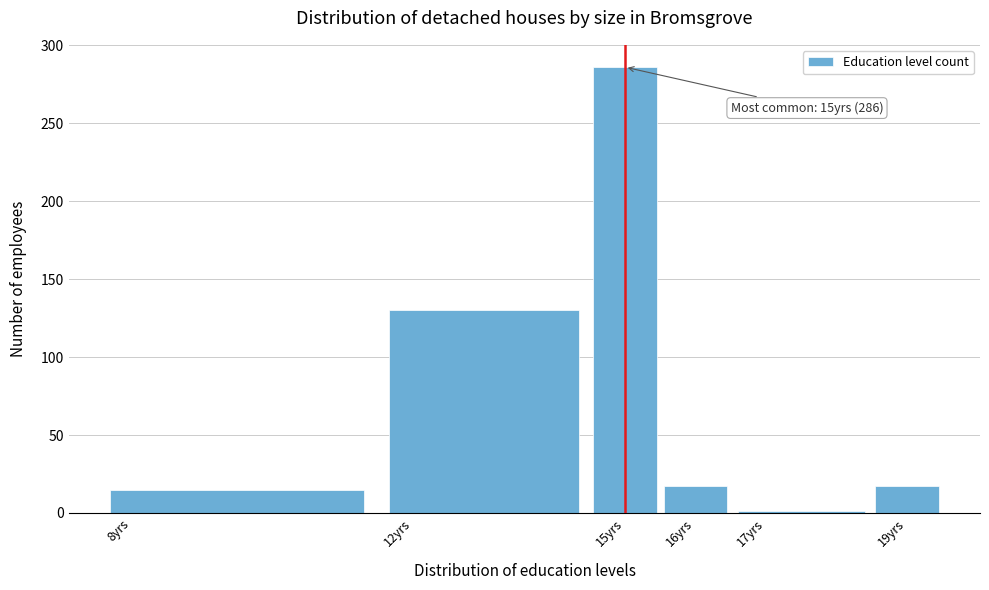

Over which range of the x-axis is the bar tallest?

14.5 to 15.5